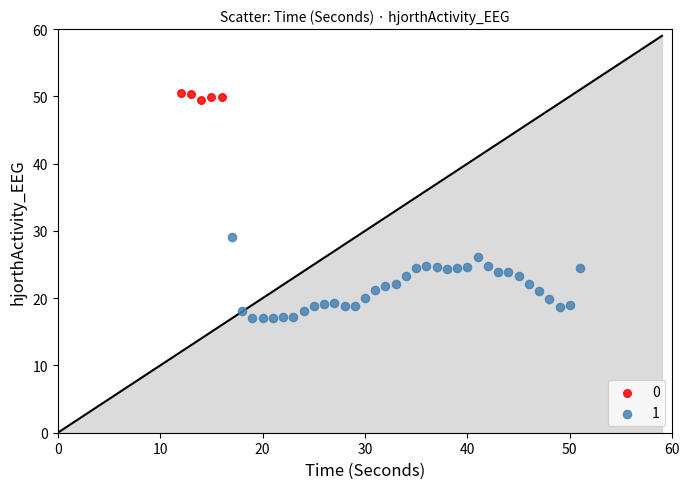

Which series has the largest Y range (max minus min)?

1